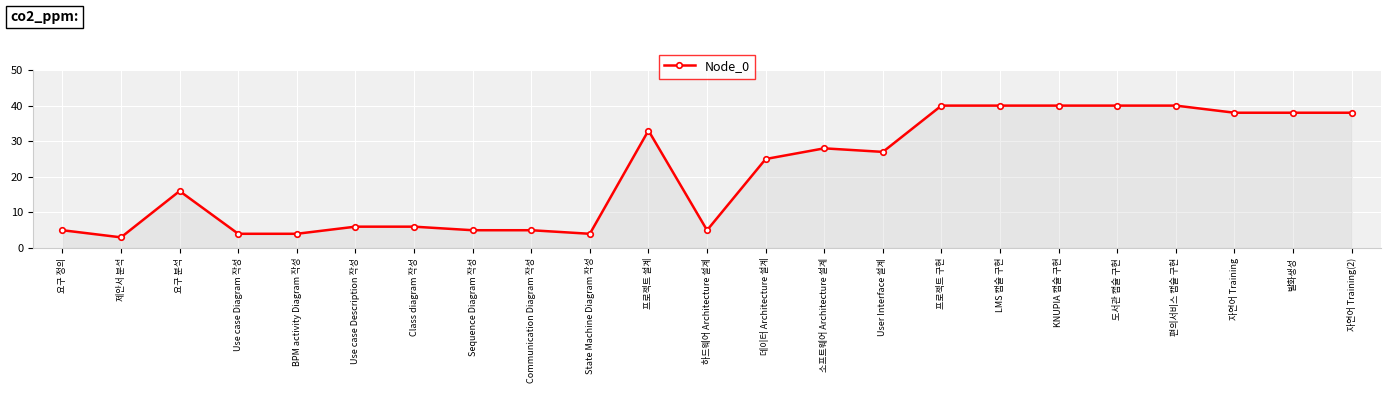

Is this an area chart (filled region under the line)?

No